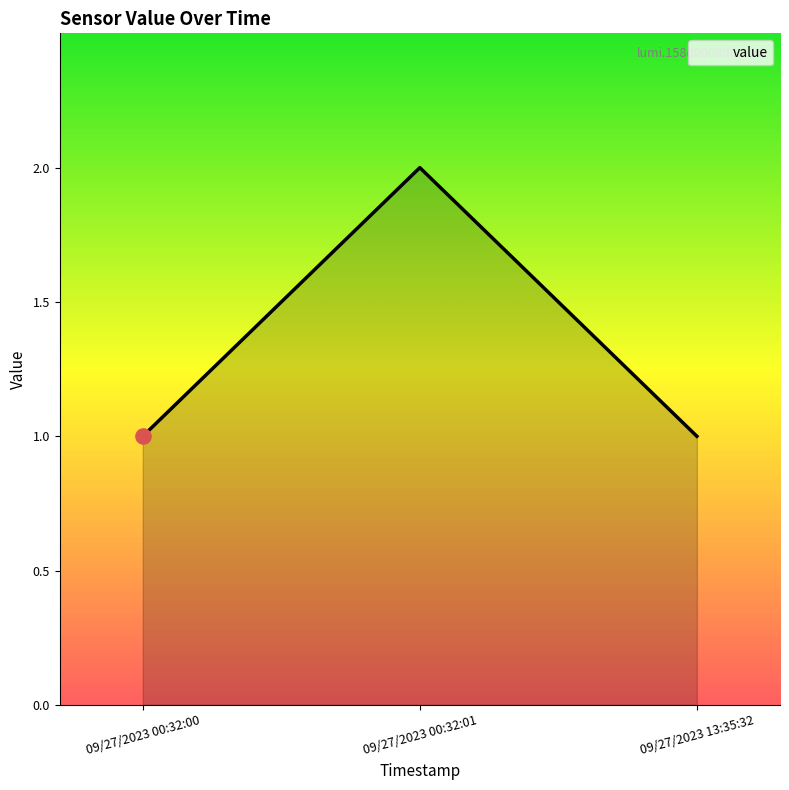

What is the ratio of the value at 09/27/2023 00:32:01 to the value at 09/27/2023 13:35:32?

2.0